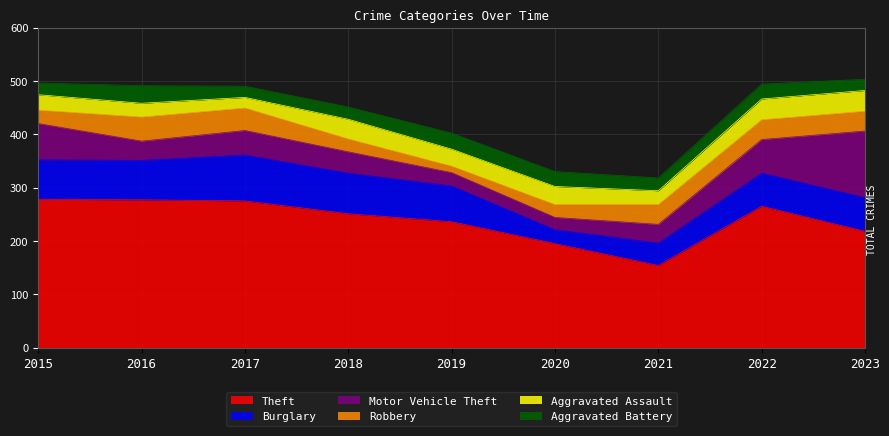

Which series has the widest spread of values?

Theft